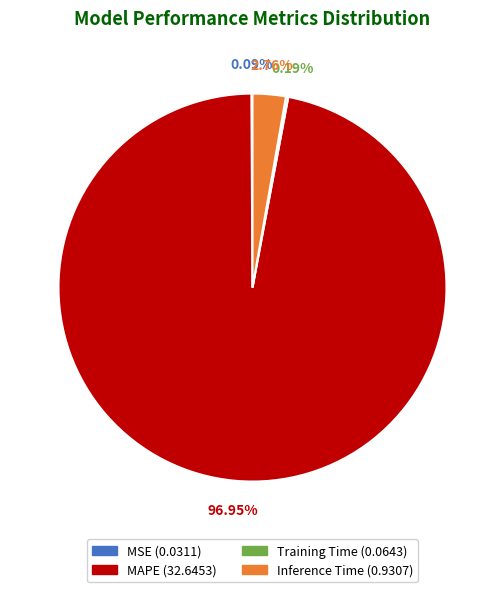

Which slice is the largest?

MAPE